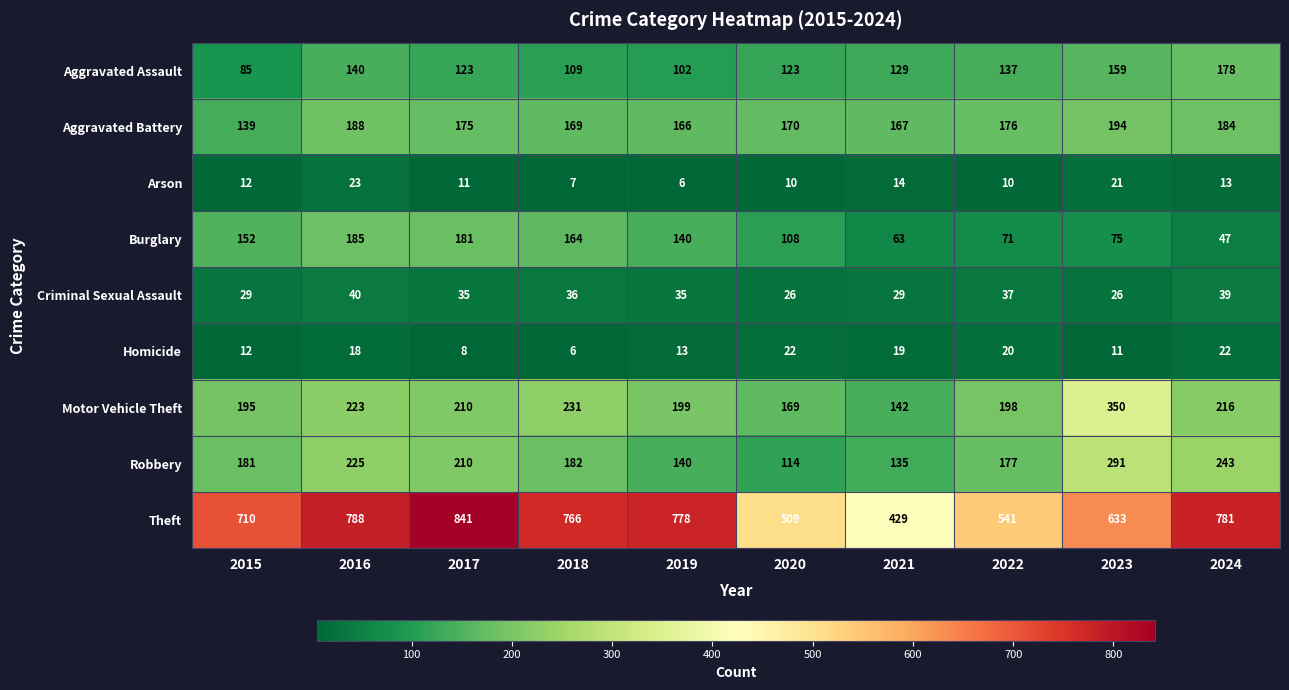

What is the difference between the maximum and second lowest values in the Arson series?

16